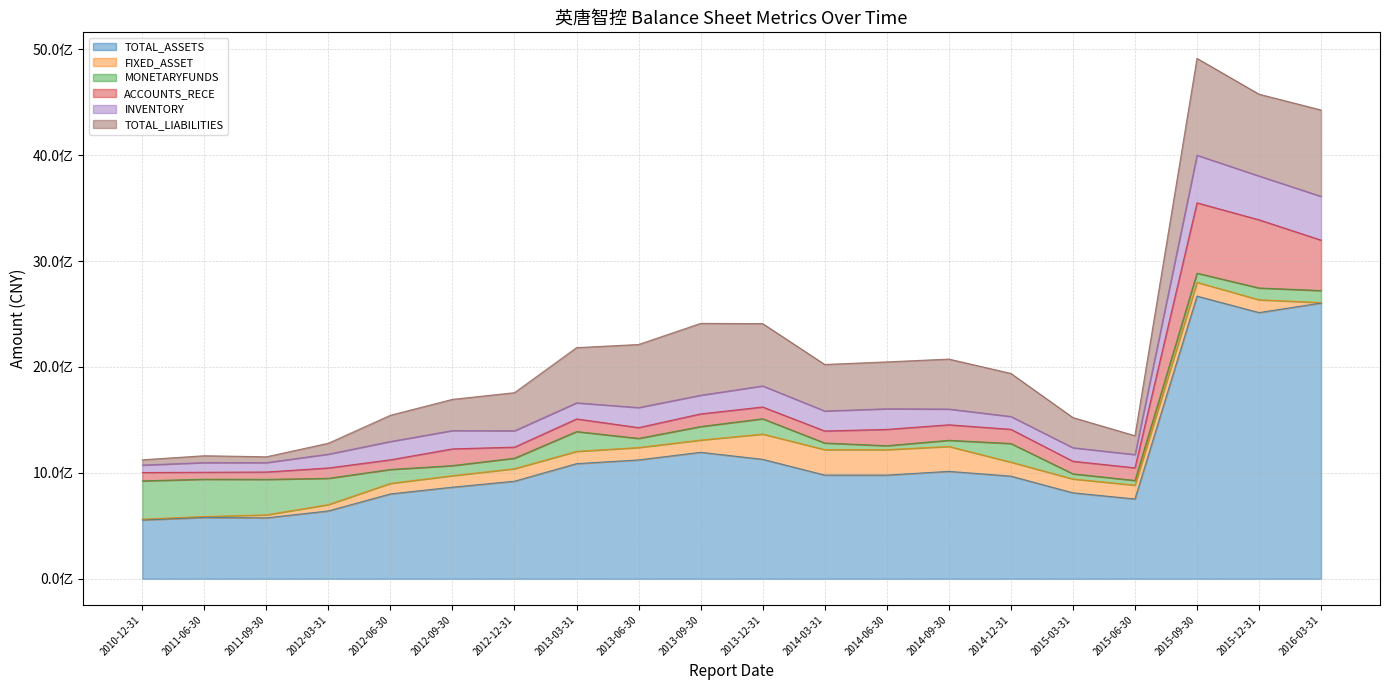

What is the maximum value for TOTAL_ASSETS?

2668963011.4